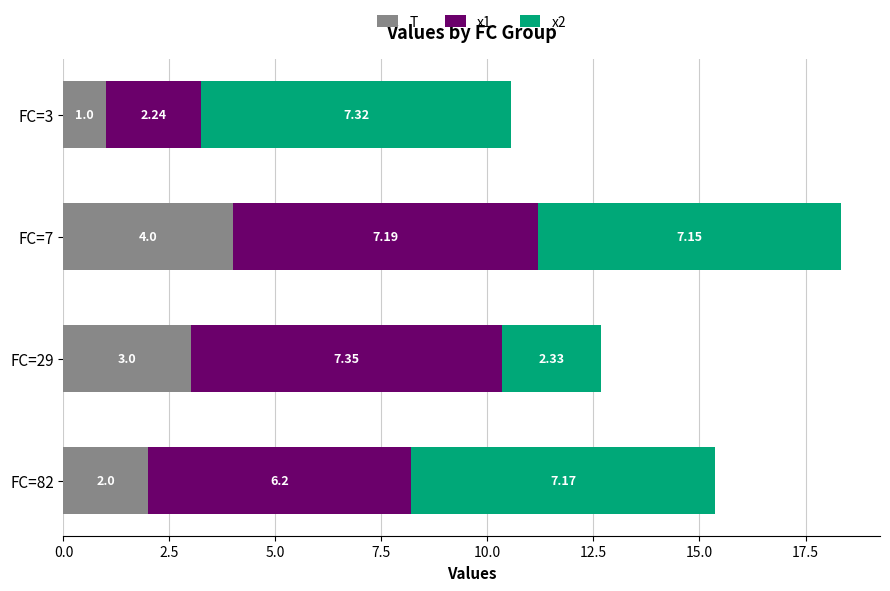

What is the difference between the second highest and minimum values in the T series?

2.0